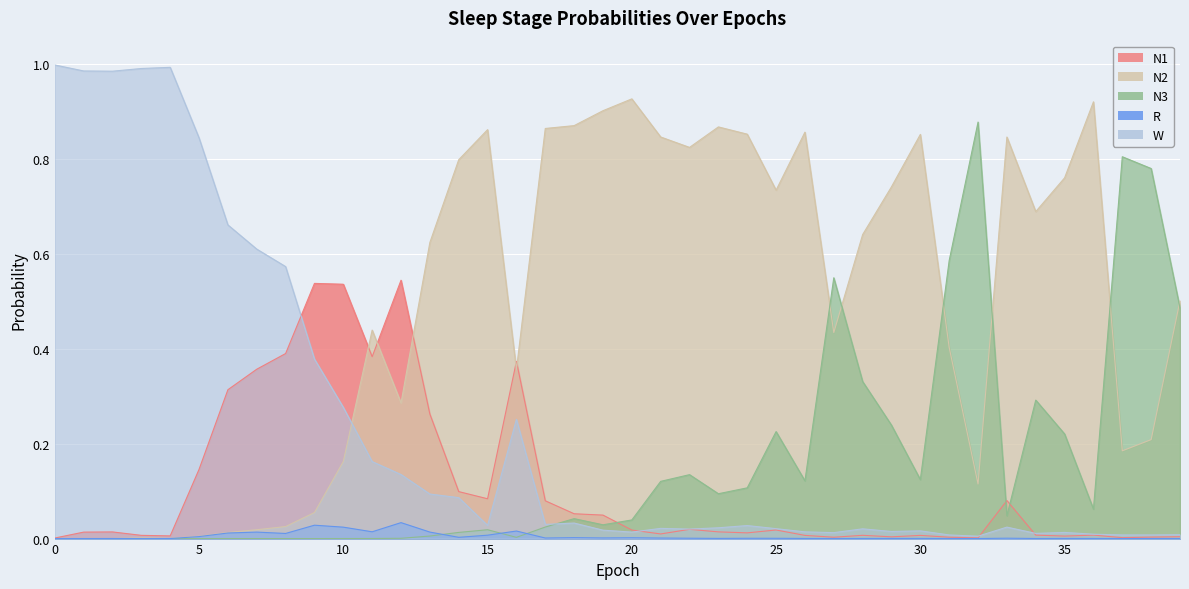

The R series shows 0.0 at 6. True or false?

True